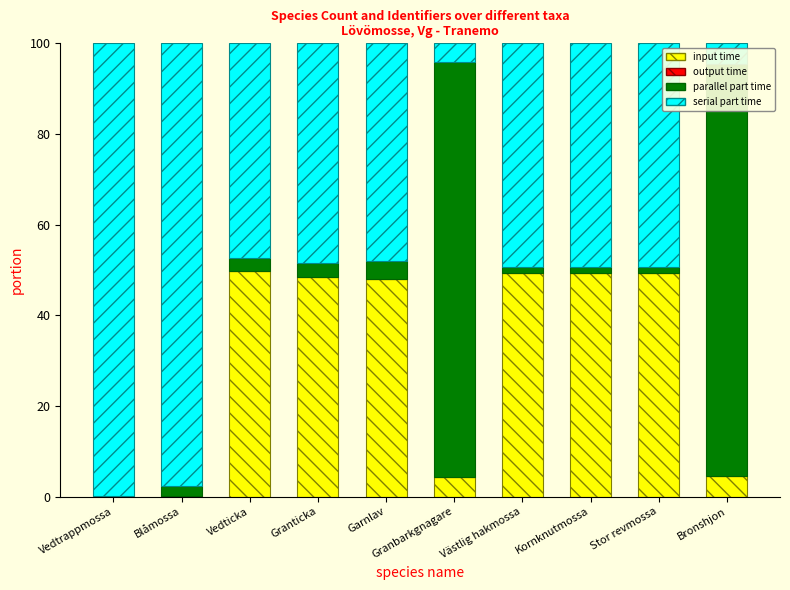

At which label is output time closest to 0?

Stor revmossa